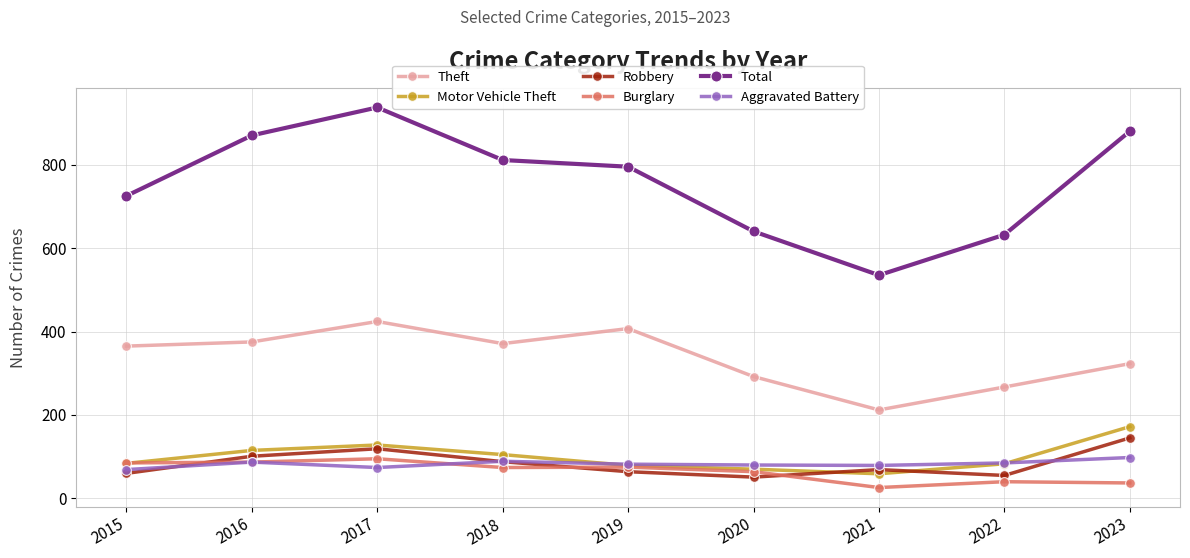

How many lines are shown in the chart?

6